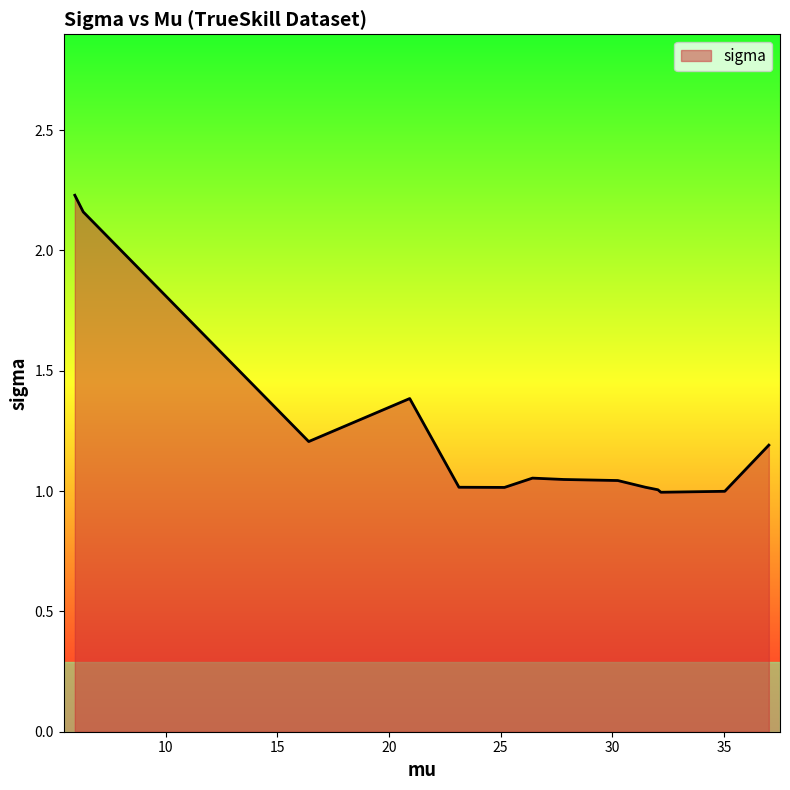

What is the average value?

1.2